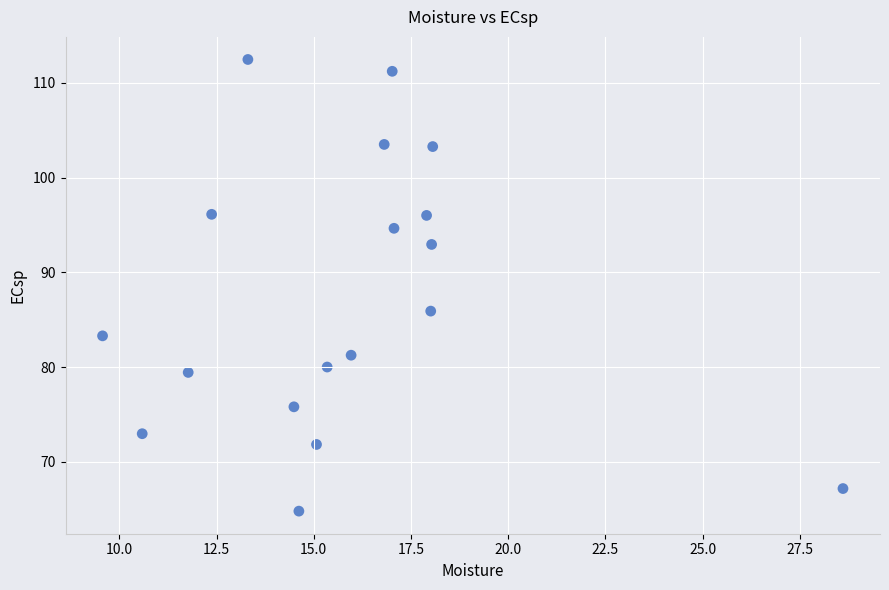

What is the range of Y values (max minus min)?

47.7